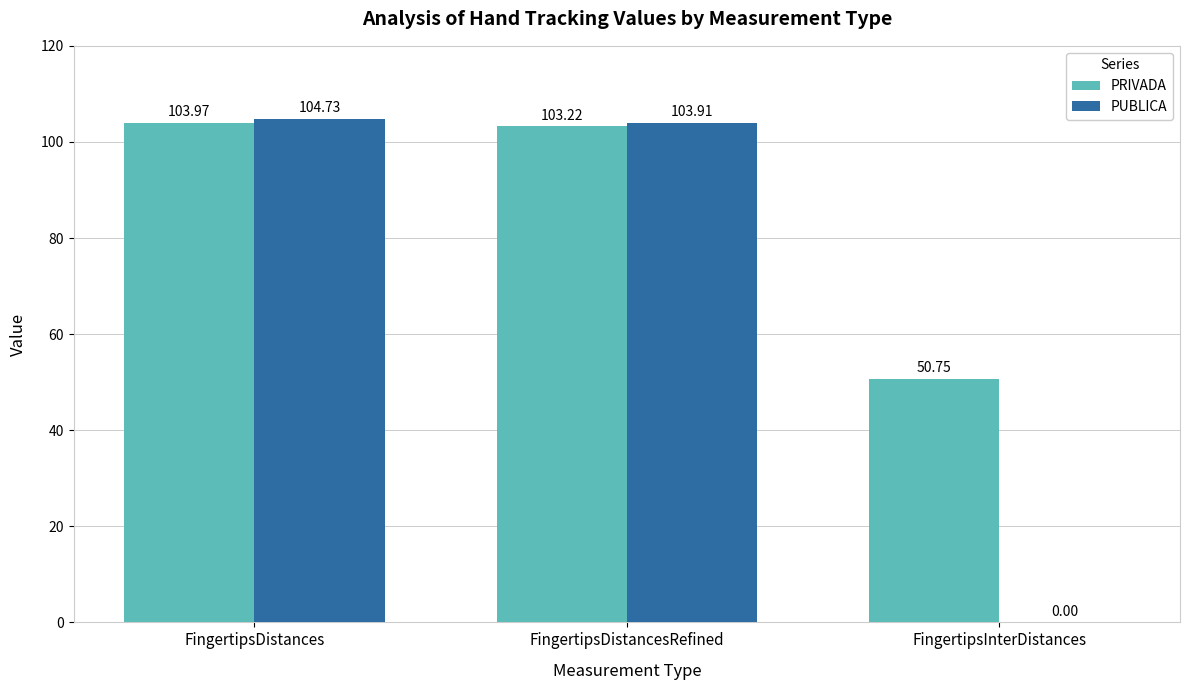

What is the sum of the PRIVADA values at FingertipsDistancesRefined and FingertipsDistances?

207.2